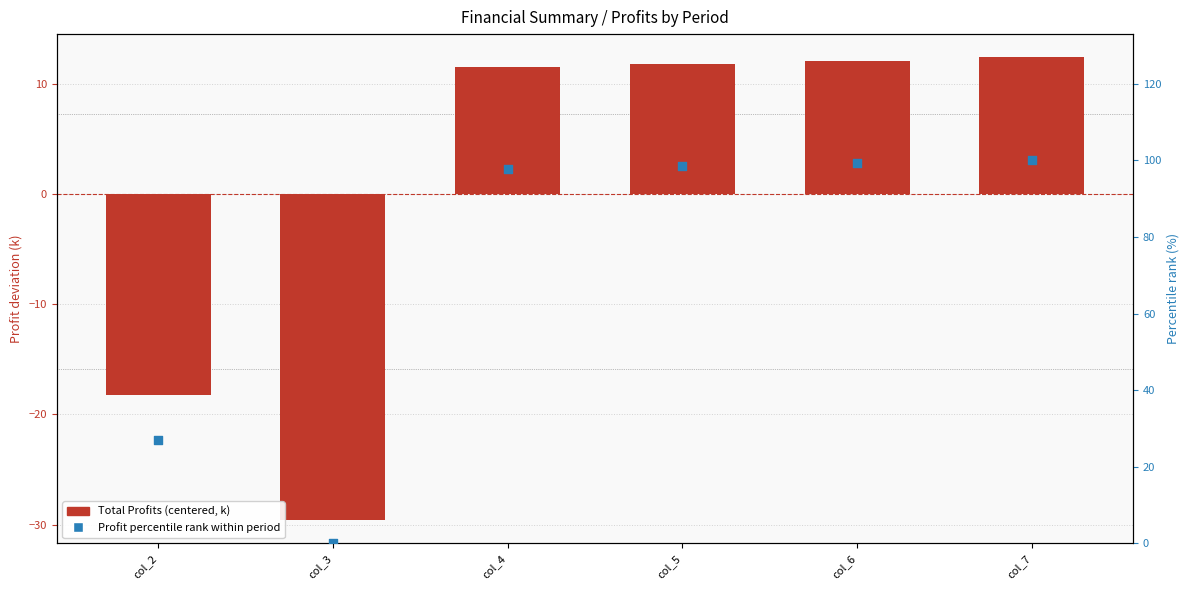

Which series has the largest Y range (max minus min)?

Profit percentile rank